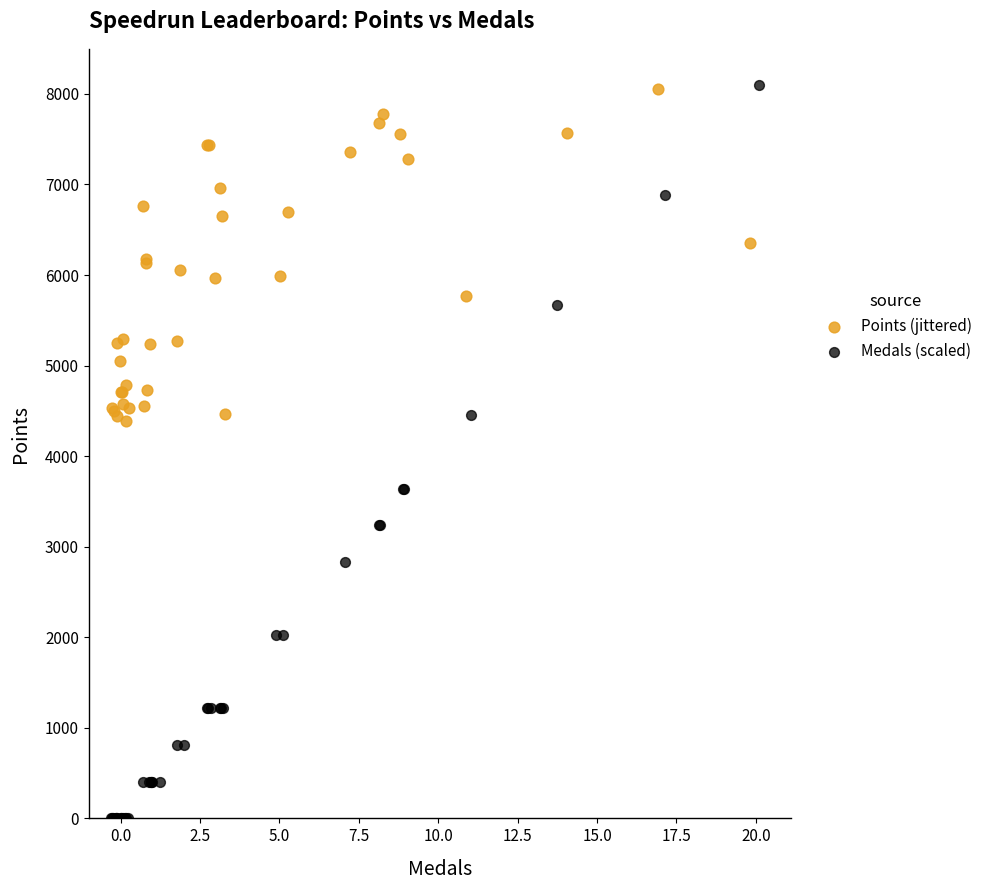

Which series has the largest Y range (max minus min)?

Medals (scaled)